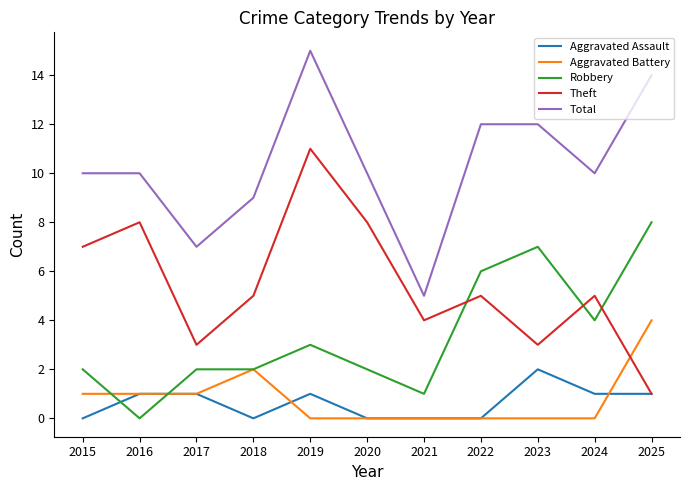

What is the difference between the maximum and minimum values in the Total series?

10